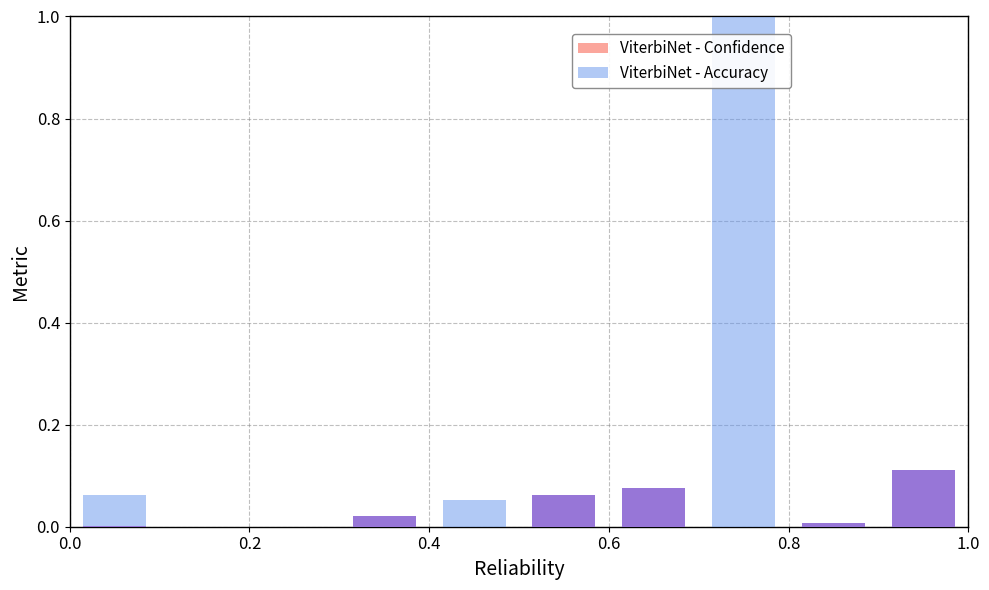

What is the difference between the highest and lowest values at 0.6?

0.1